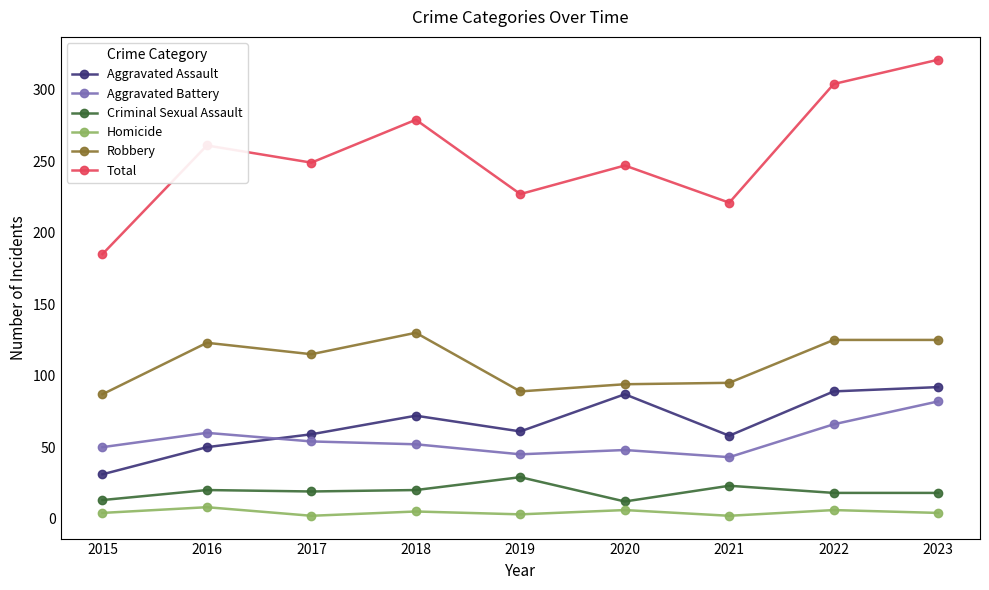

What is the sum of the Total values at 2022 and 2020?

551